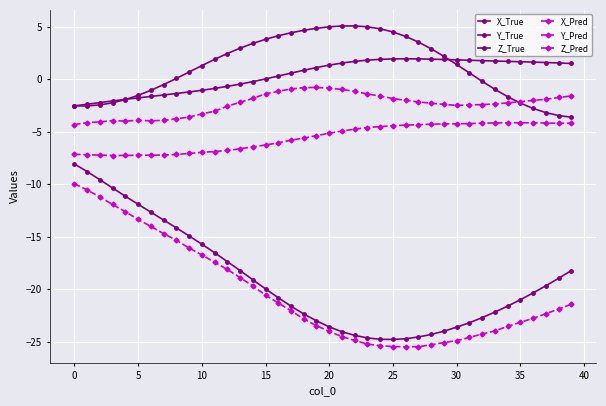

How many lines are shown in the chart?

6